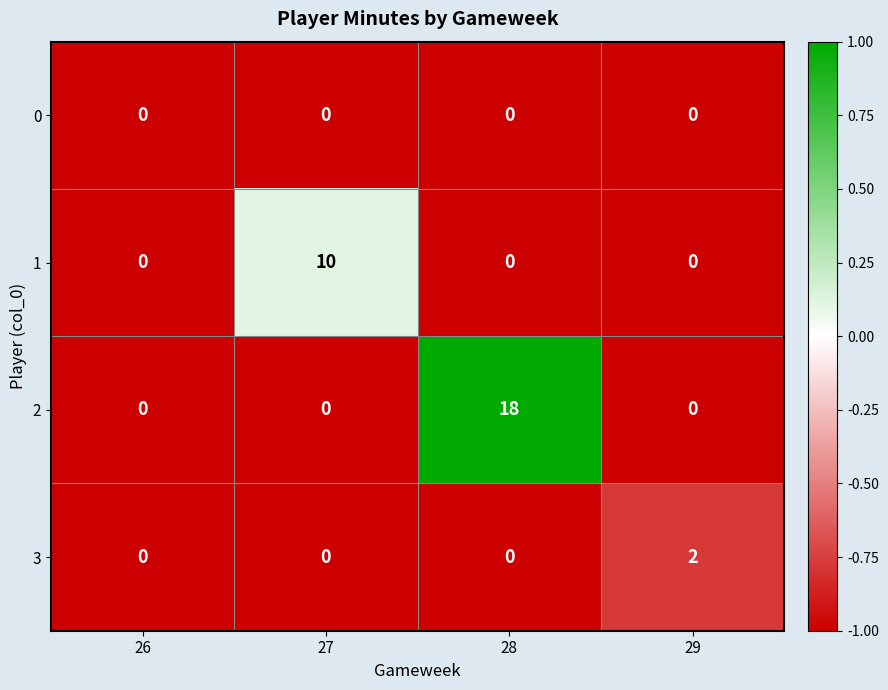

Count the number of data series in this chart.

4